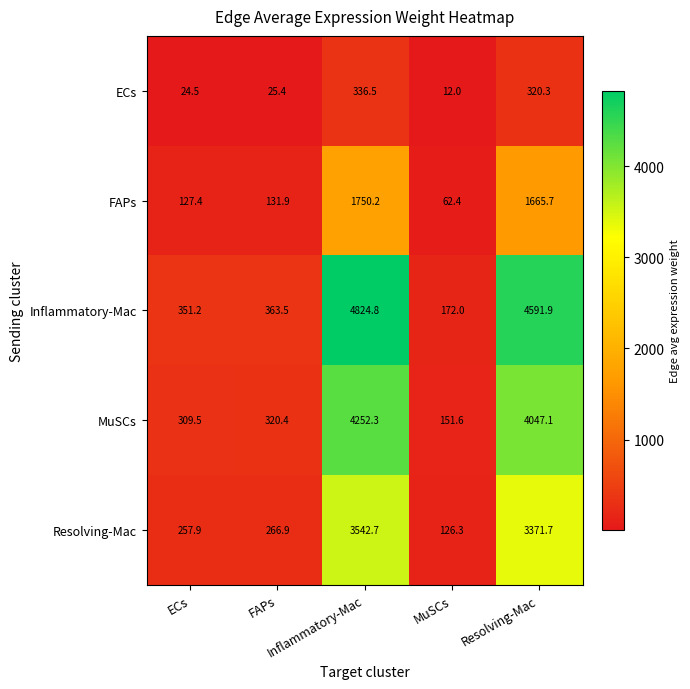

What is the minimum value shown in the chart?

12.0